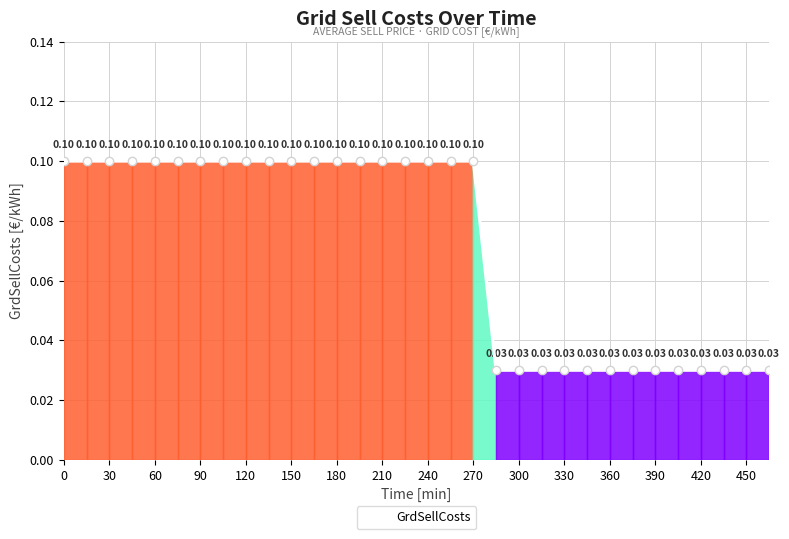

True or false: there are more than 1 points higher than both neighbors.

False